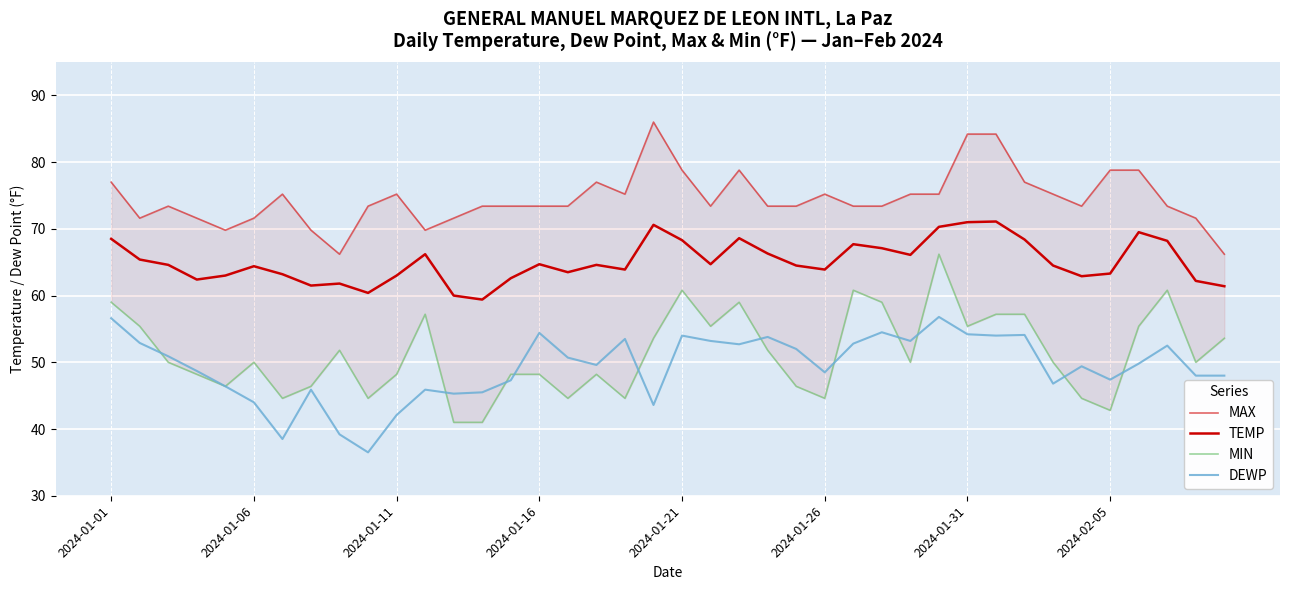

List the series in order of their peak value, lowest first.

DEWP, MIN, TEMP, MAX